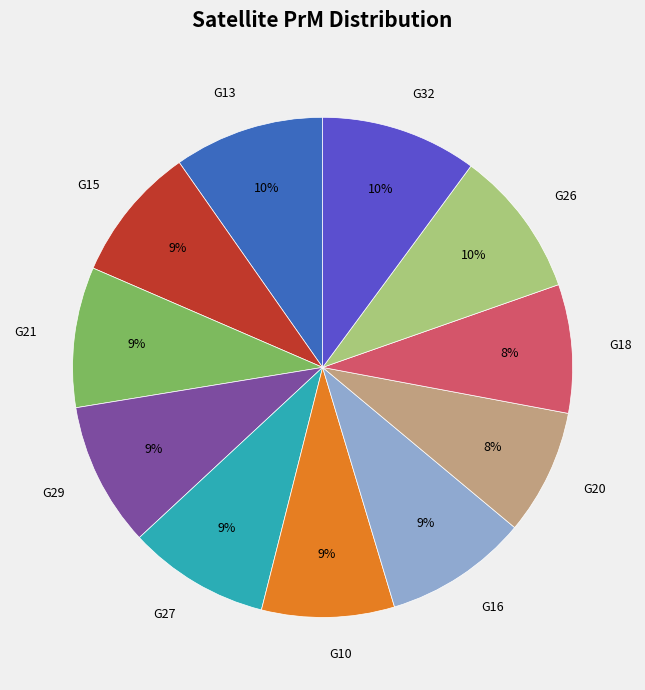

Combined, do G16 and G29 account for over 50%?

No